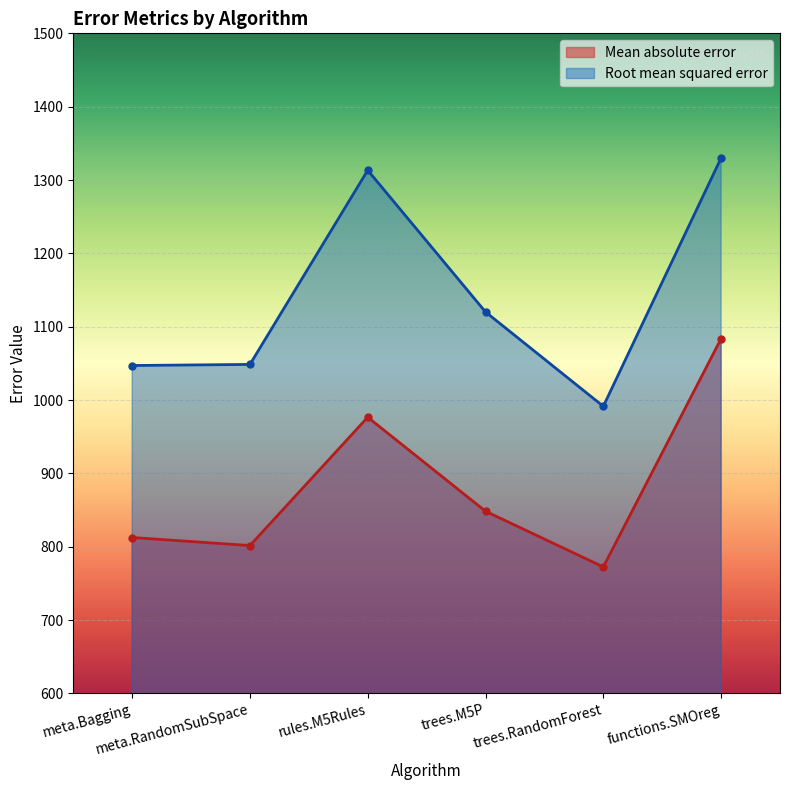

What value does the Mean absolute error series have at rules.M5Rules?

976.6